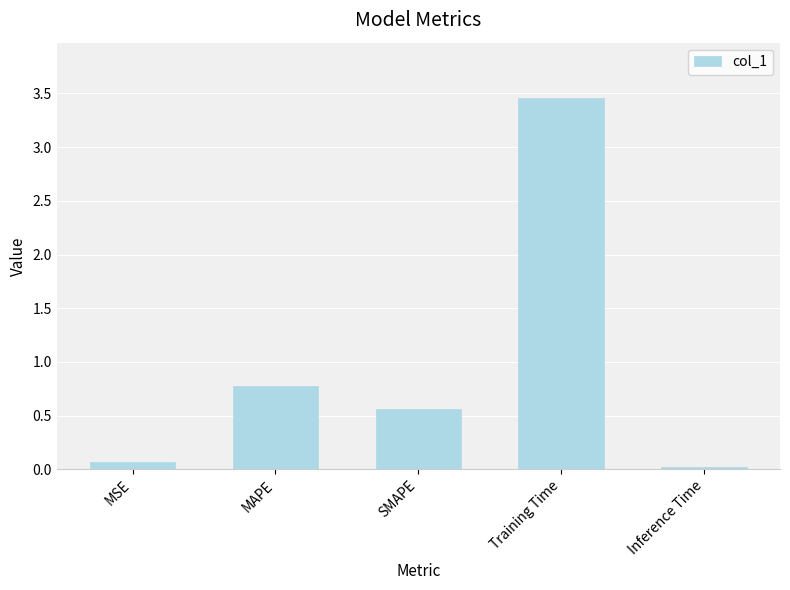

List the labels in order of value, largest first.

Training Time, MAPE, SMAPE, MSE, Inference Time